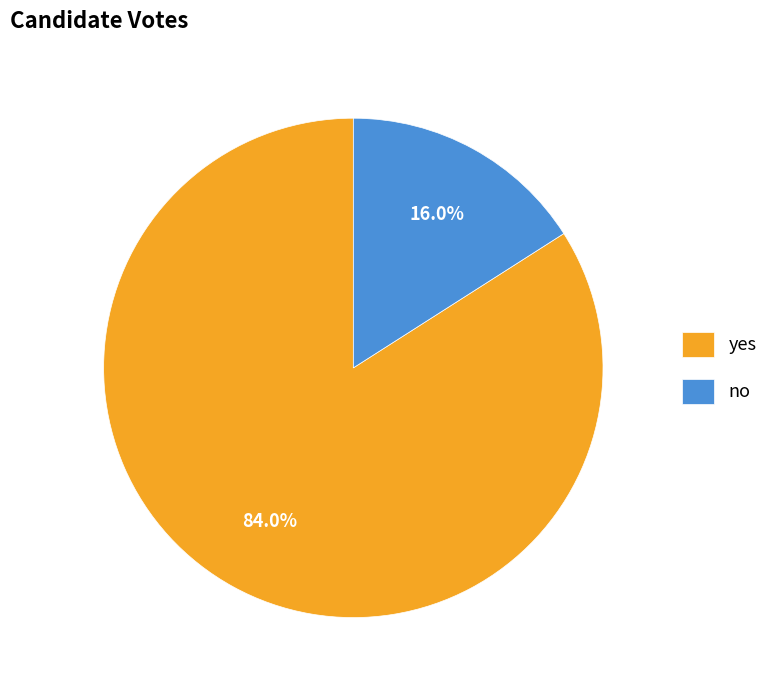

What portion of the pie excludes no?

84.0%